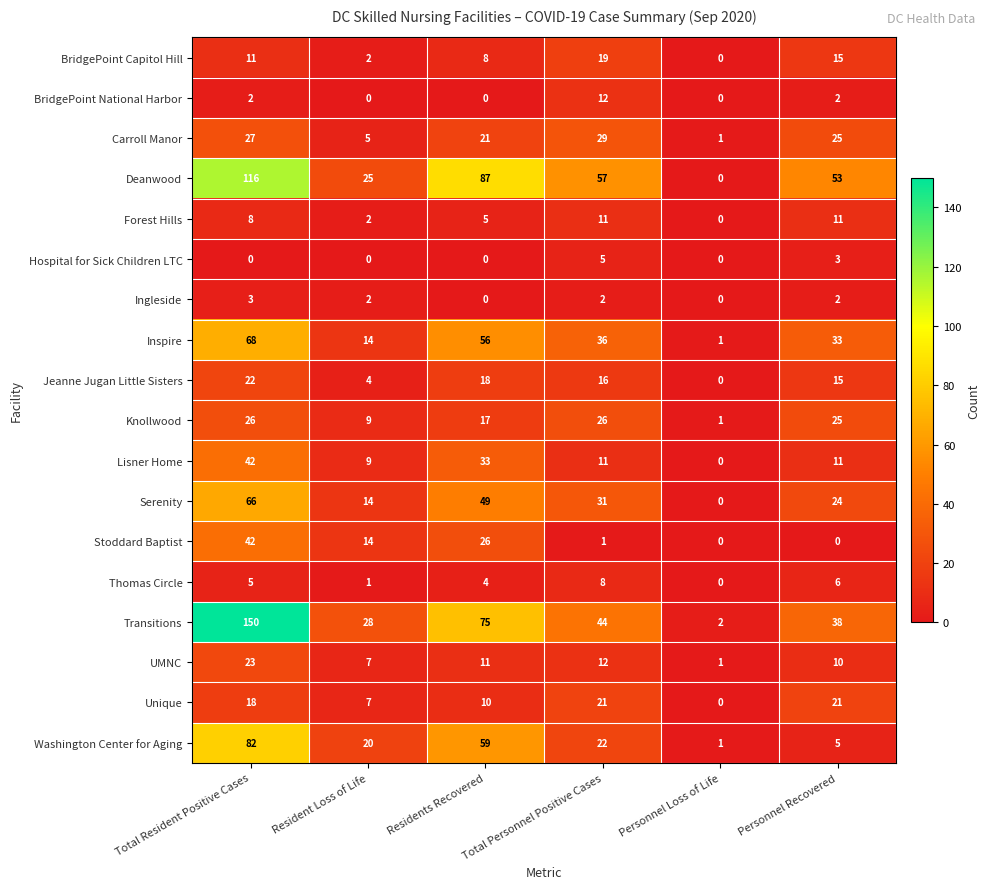

At which category is the sum across all series the highest?

Total Resident Positive Cases